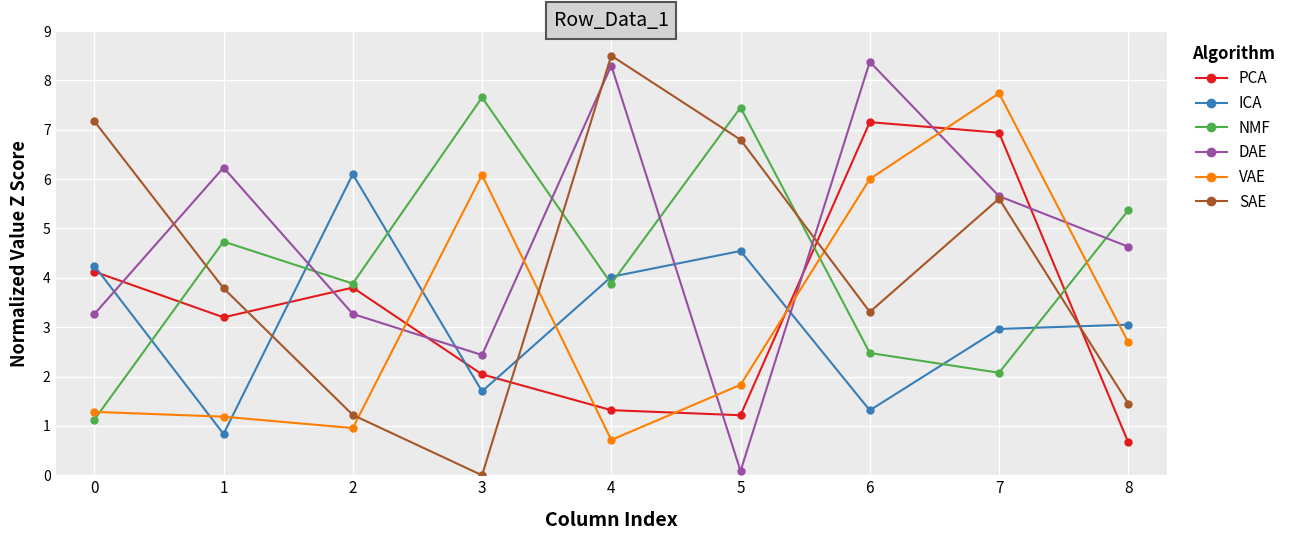

Where is the first local maximum for ICA?

2